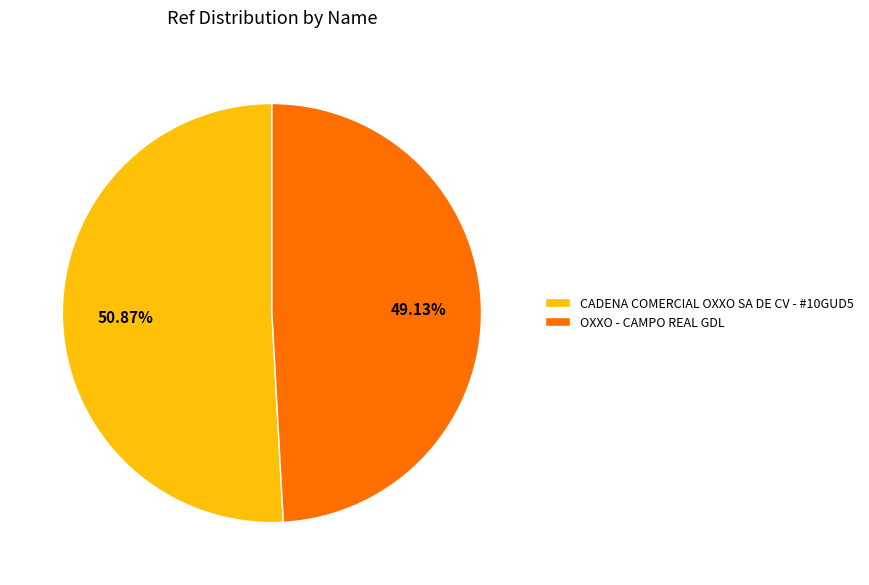

Approximately how many times larger is the value at CADENA COMERCIAL OXXO SA DE CV - #10GUD5 compared to OXXO - CAMPO REAL GDL?

1.0